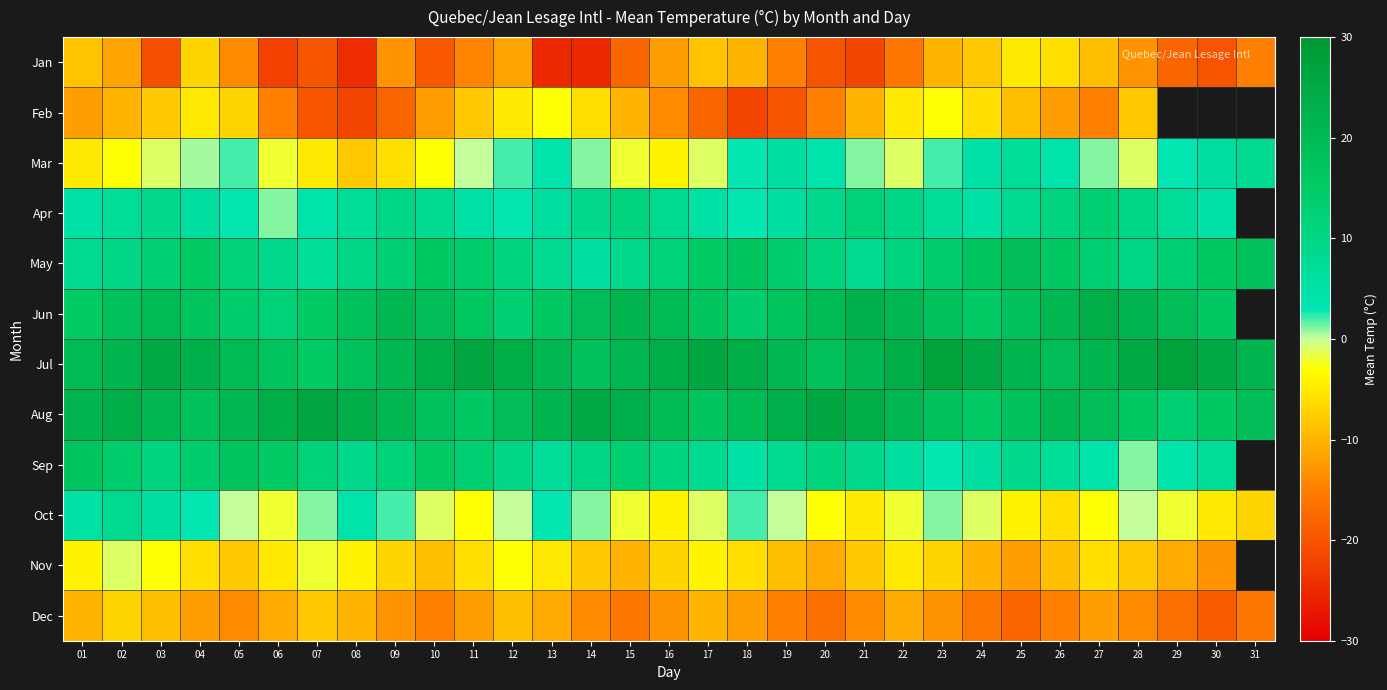

Is the value of Nov at 16 greater than the value of May at 11?

No